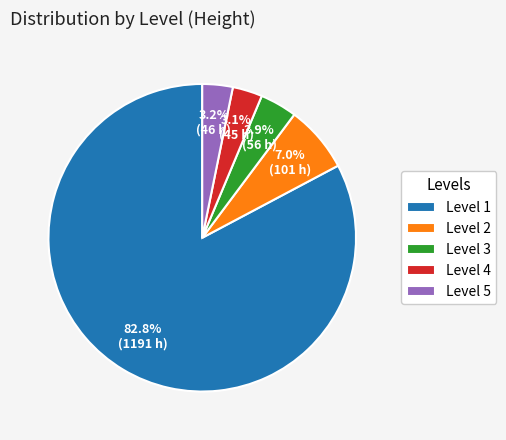

Which category has the biggest portion of the pie?

Level 1